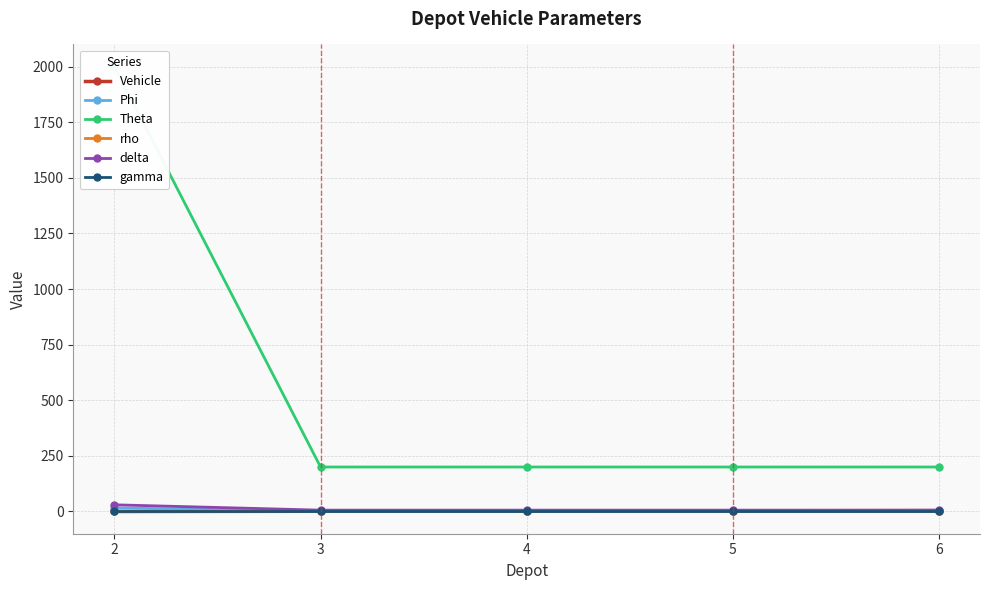

True or false: gamma and Phi intersect in this chart.

False